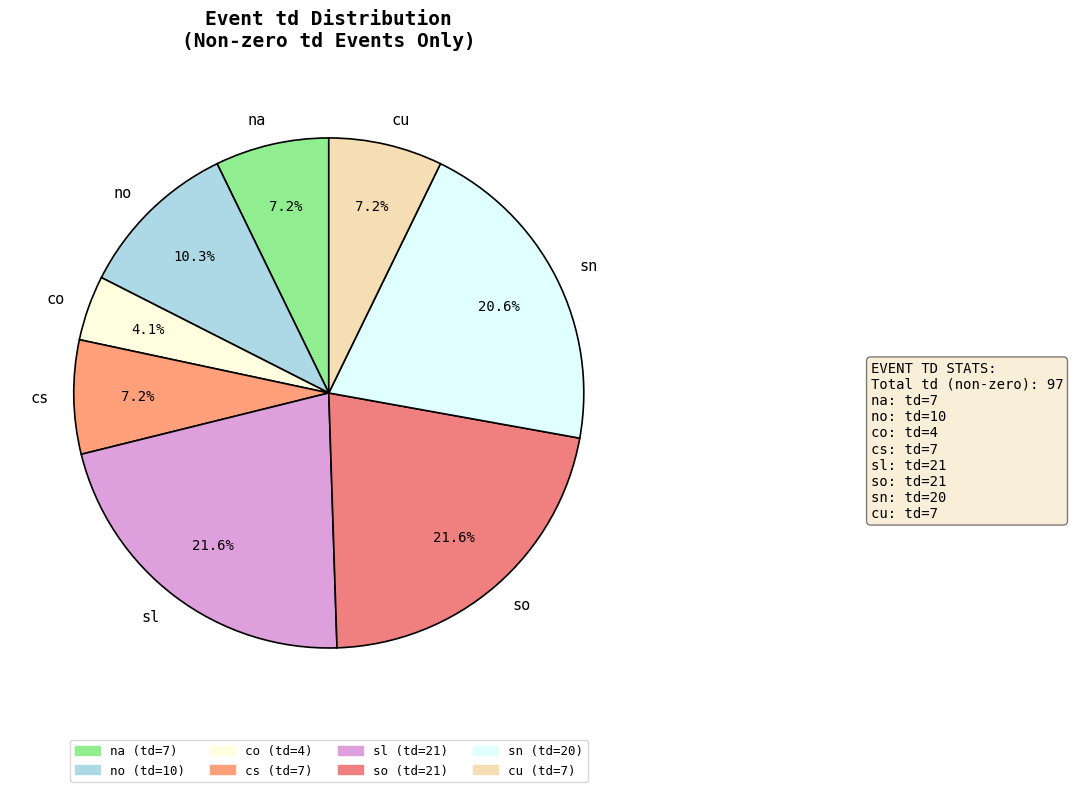

How many segments does this pie chart have?

8